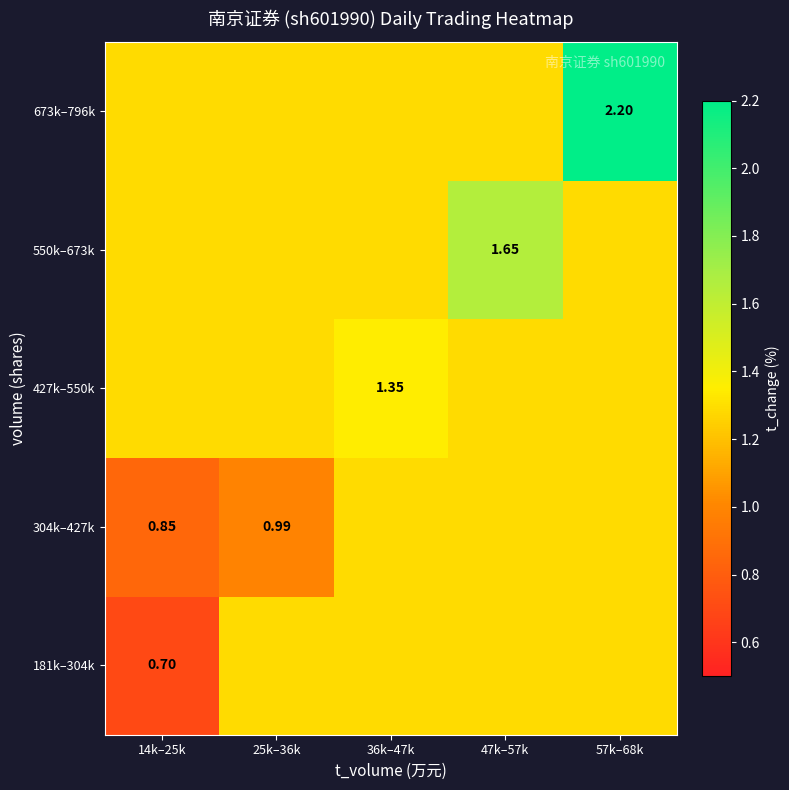

Which series has the largest range (max minus min)?

673k–796k